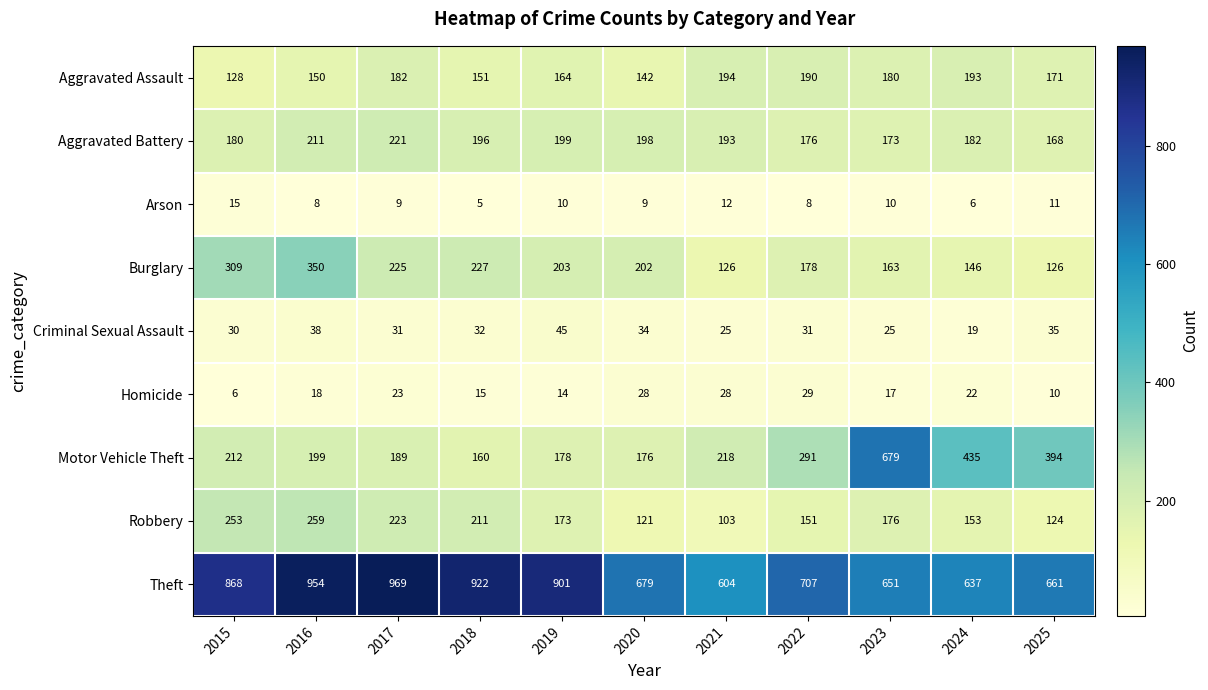

Is it true that Motor Vehicle Theft equals 259 at 2020?

False